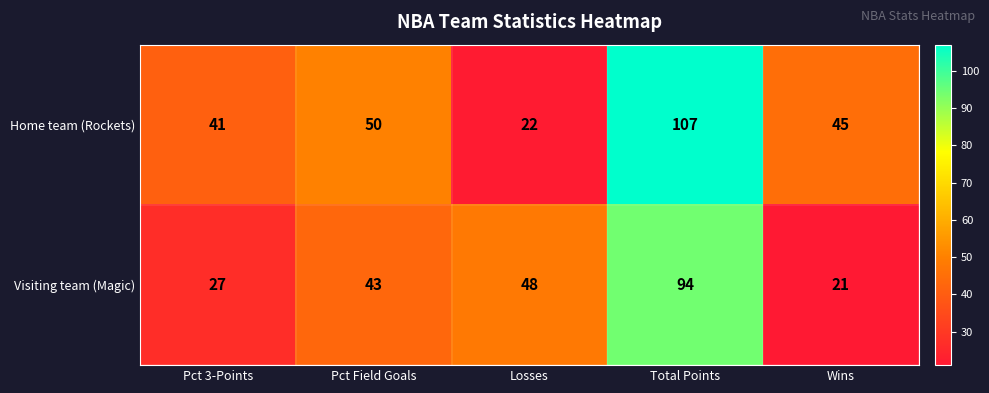

Rank the series by their maximum value, from lowest to highest.

Visiting team (Magic), Home team (Rockets)